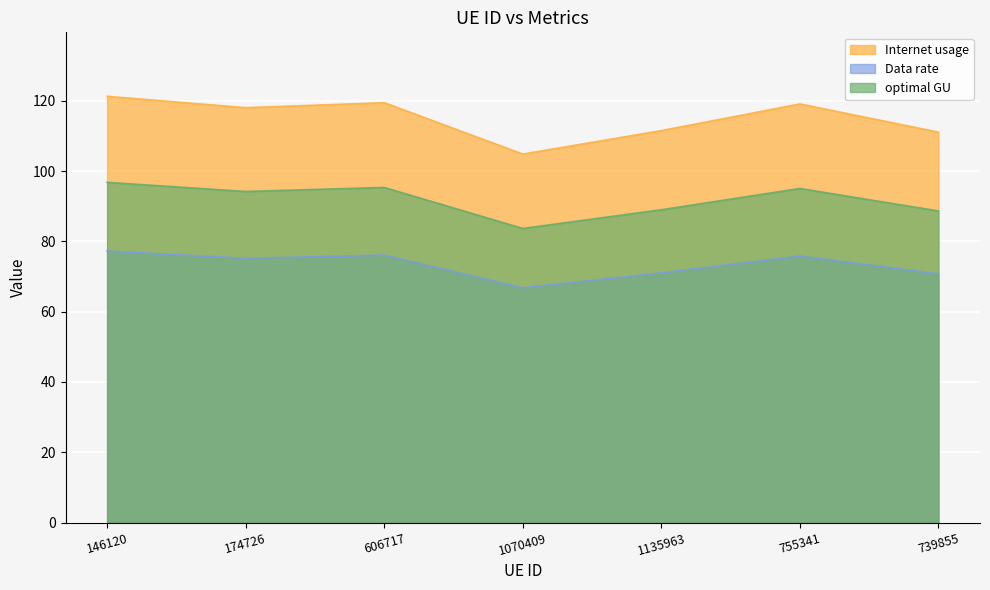

Which series changed the most between 1135963 and 755341?

Internet usage